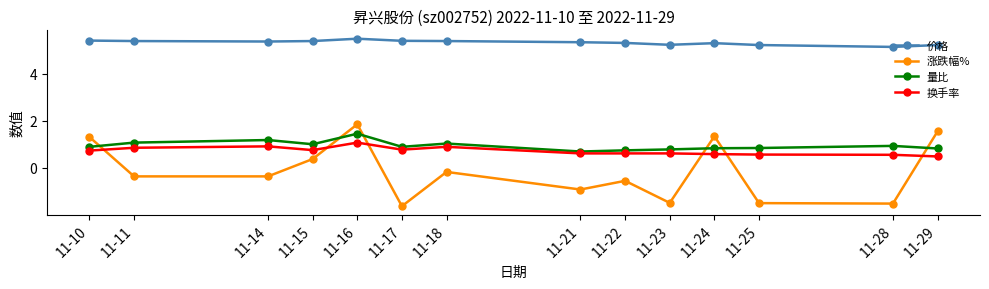

True or false: 涨跌幅% has more than 0 points higher than both neighbors.

True